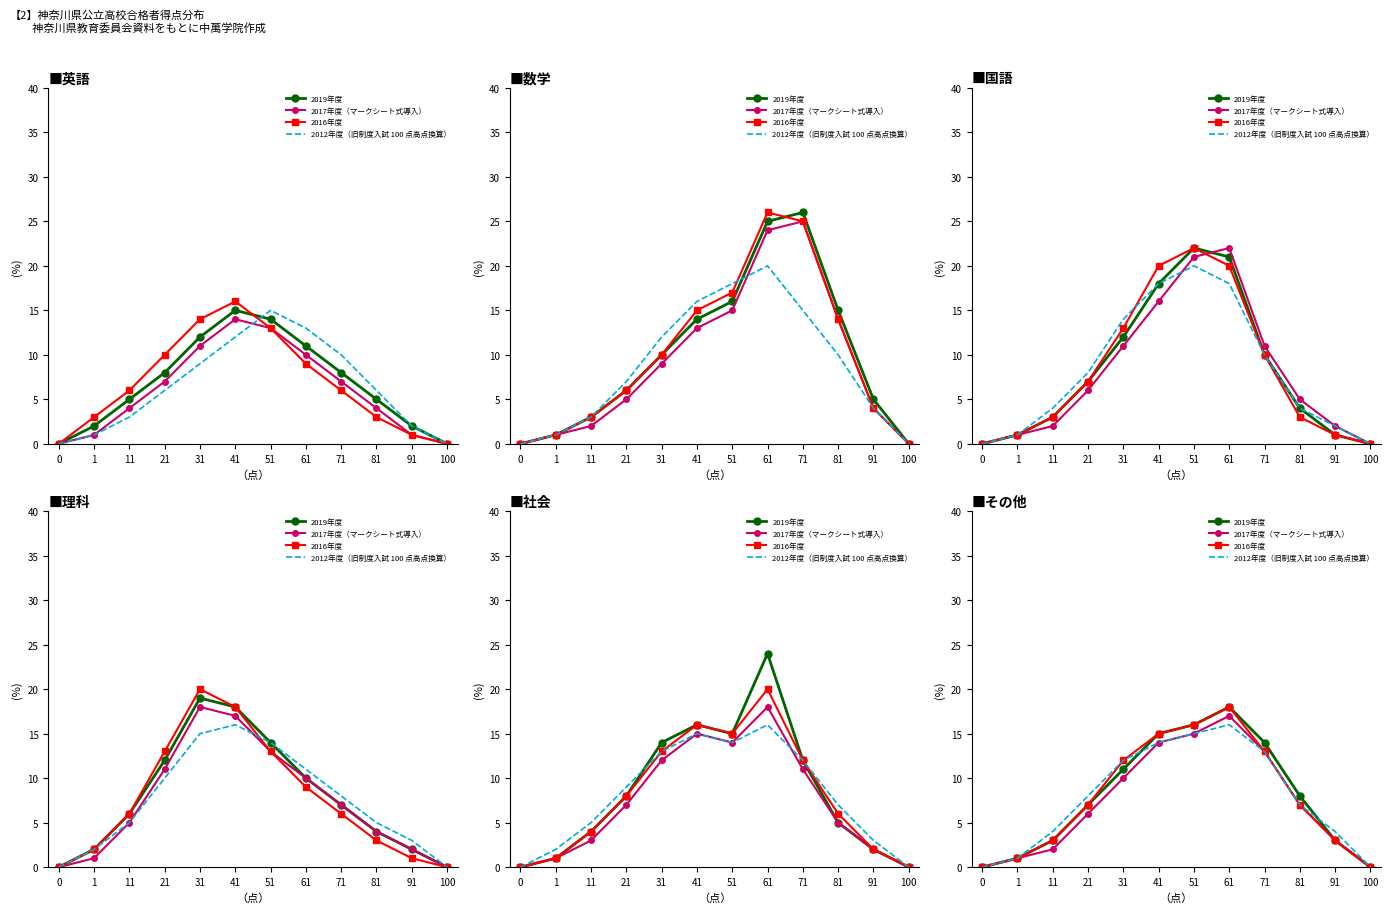

Reading left to right, transcribe all the data shown in this chart.

2019年度: 0=0	1=1	11=3	21=7	31=11	41=15	51=16	61=18	71=14	81=8	91=3	100=0
2017年度: 0=0	1=1	11=2	21=6	31=10	41=14	51=15	61=17	71=13	81=7	91=3	100=0
2016年度: 0=0	1=1	11=3	21=7	31=12	41=15	51=16	61=18	71=13	81=7	91=3	100=0
2012年度: 0=0	1=1	11=4	21=8	31=12	41=14	51=15	61=16	71=13	81=7	91=4	100=0